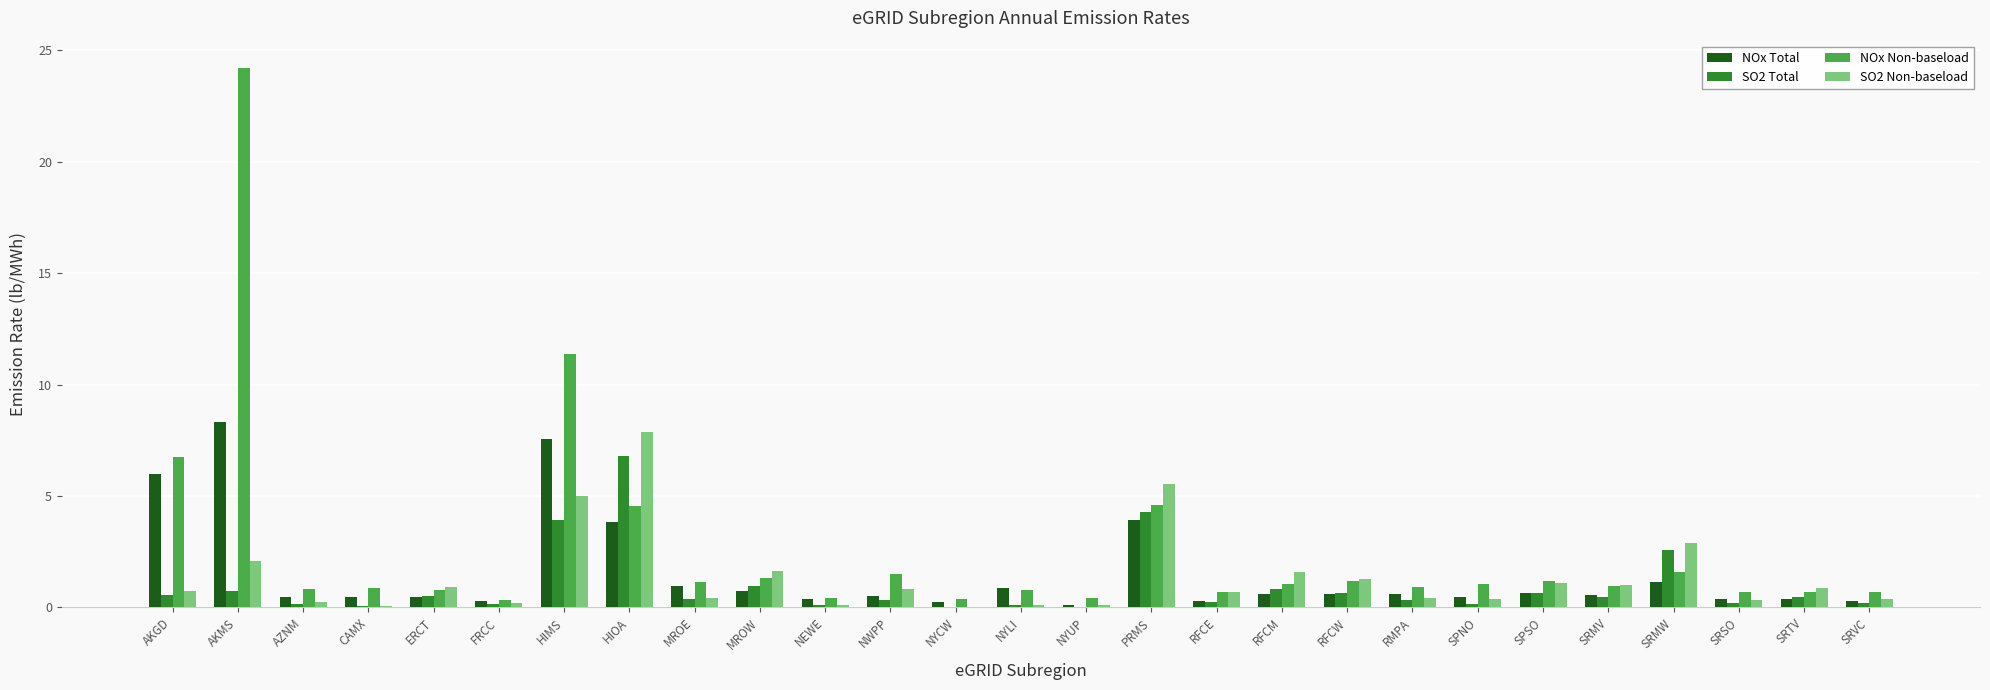

The value of SO2 Non-baseload at HIOA is 4.1. True or false?

False